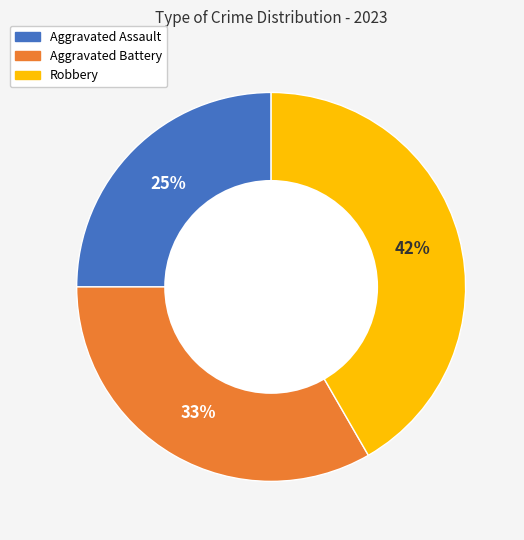

Between Robbery and Aggravated Battery, which is larger?

Robbery